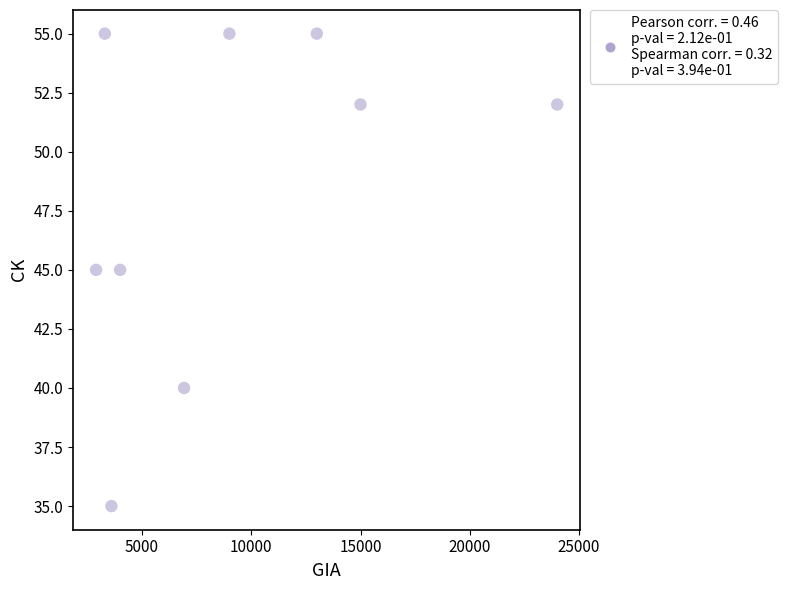

What is the average Y value?

48